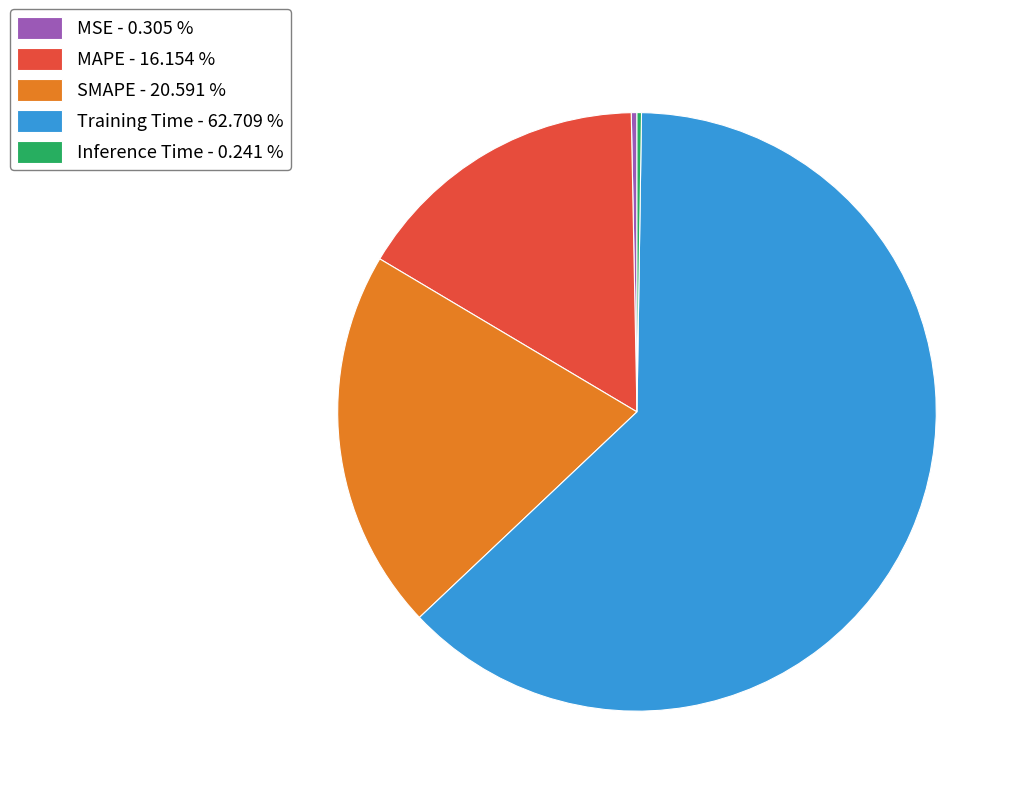

Is there any slice that represents more than half of the pie?

Yes